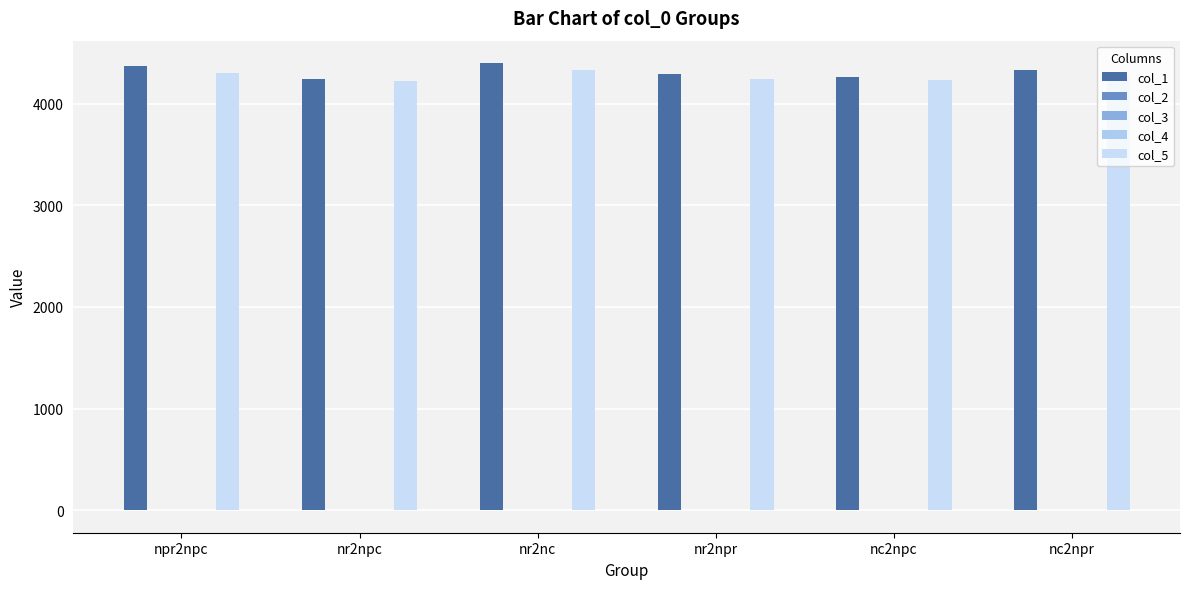

True or false: col_1 has a value of 7269.9 at nc2npr.

False